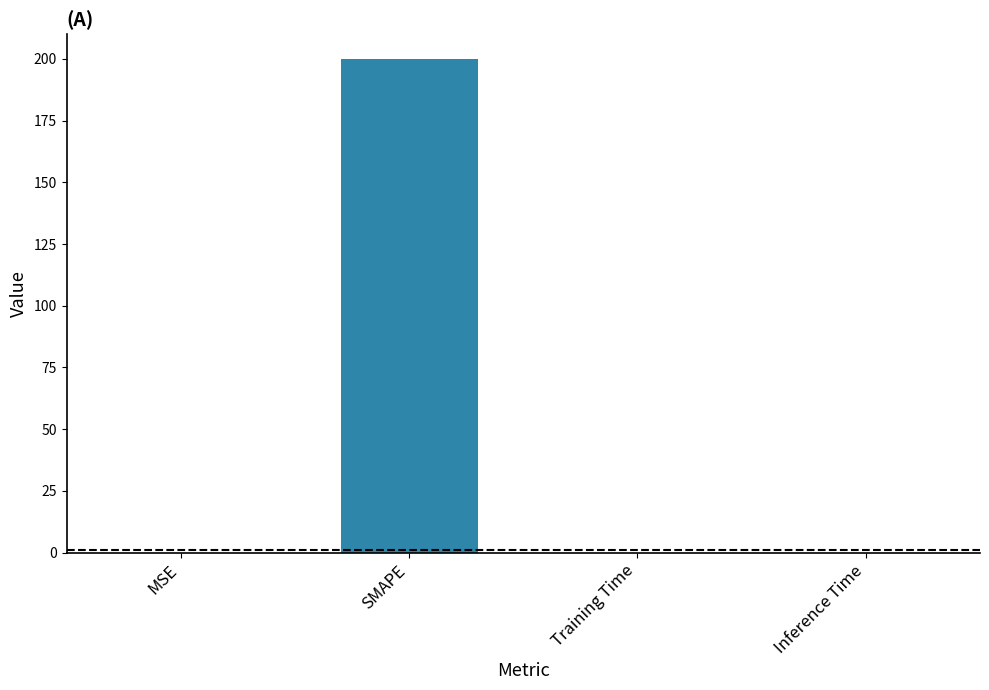

The value at Inference Time is 0.0. True or false?

True